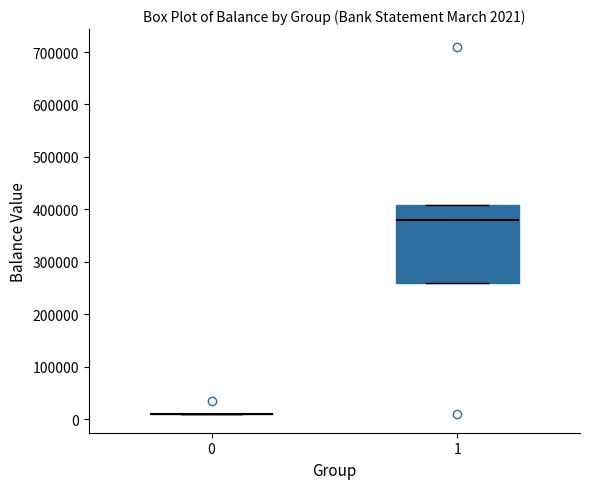

Which box is the tallest, from its lower edge to its upper edge?

1